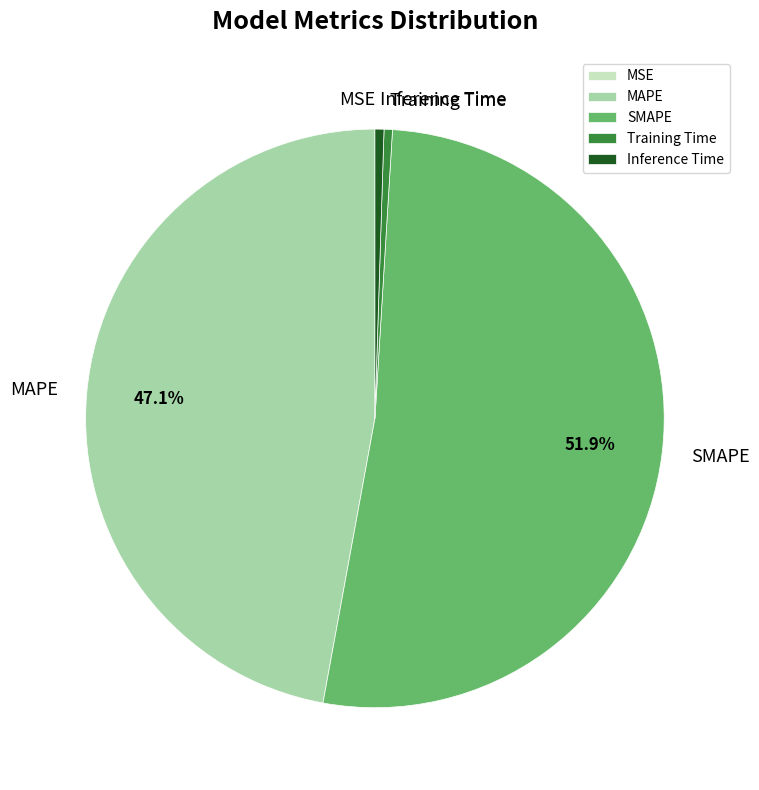

To the nearest percent, what is the difference between the largest and smallest slice percentages?

52%